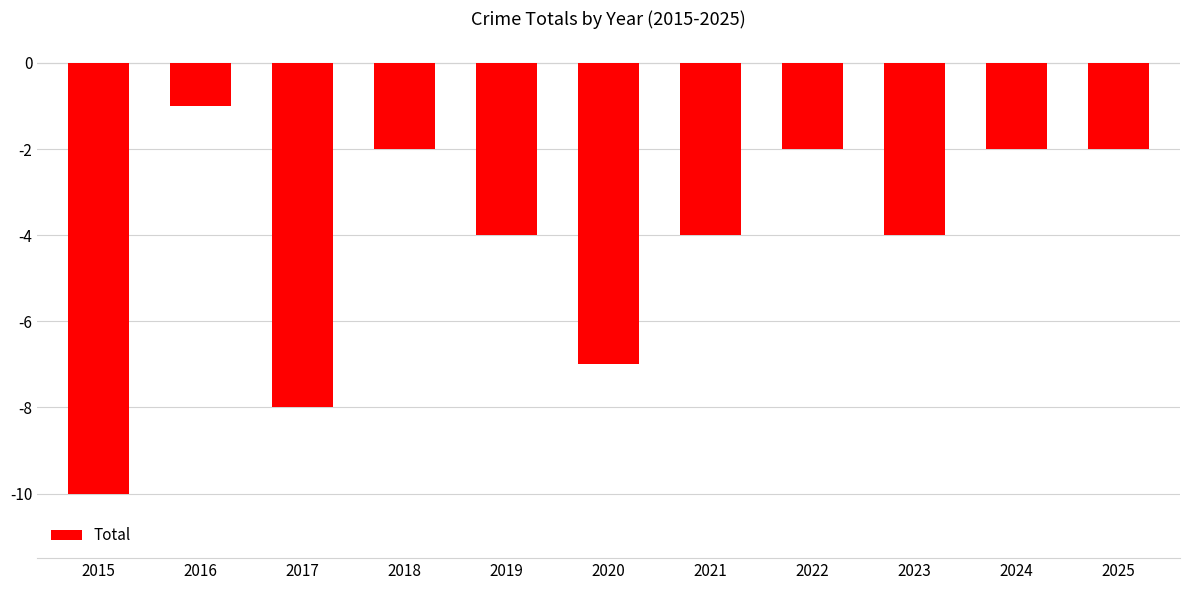

What is the value of the 2nd bar from the left?

-1